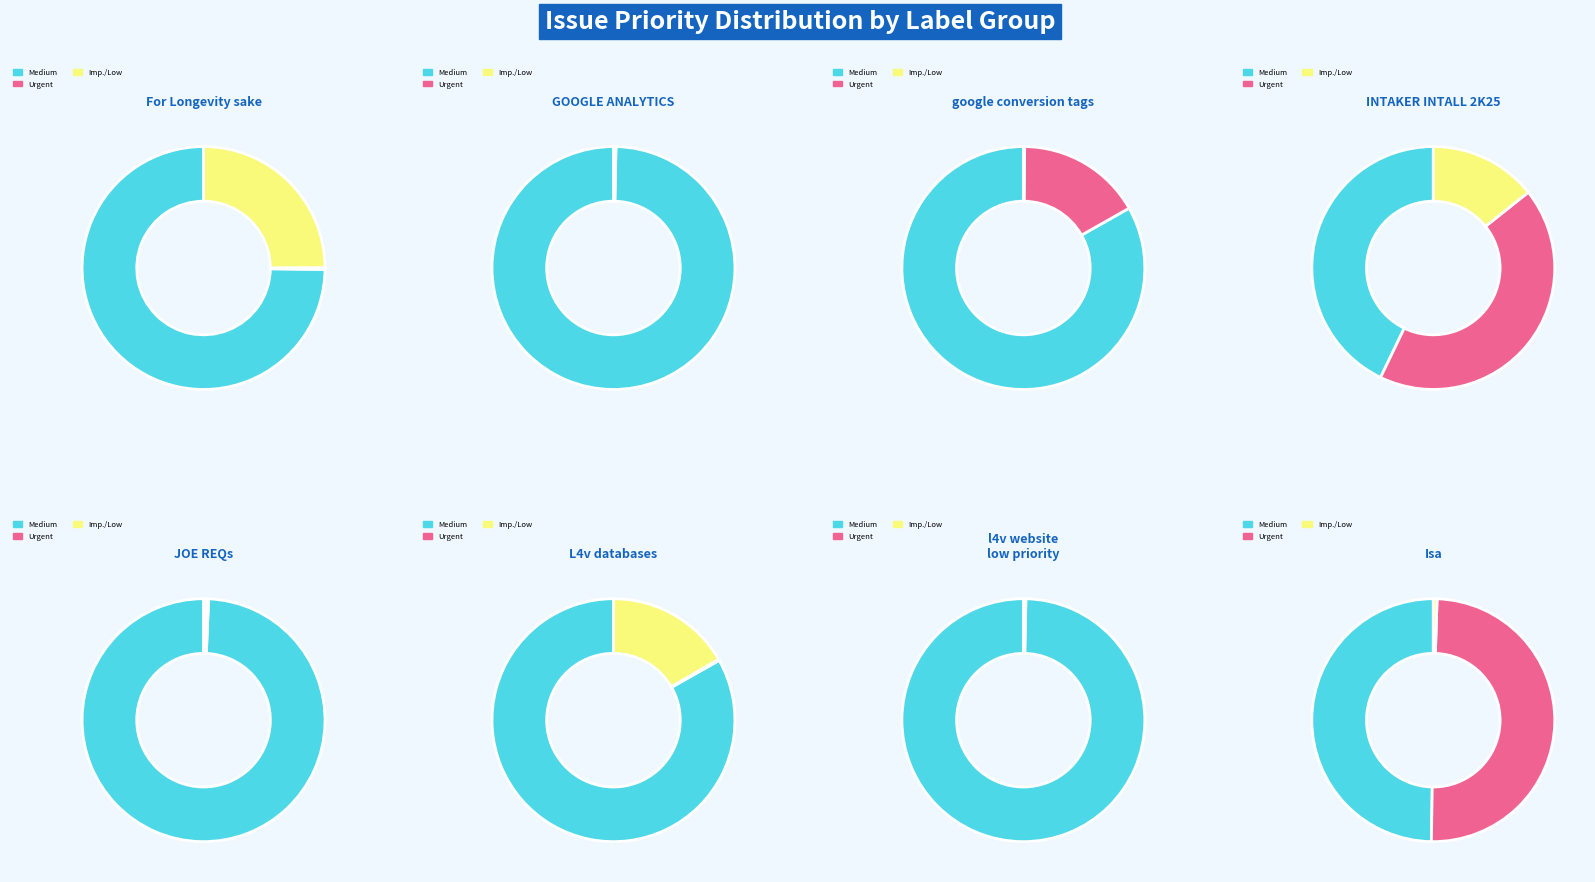

Is there any slice that represents more than half of the pie?

Yes